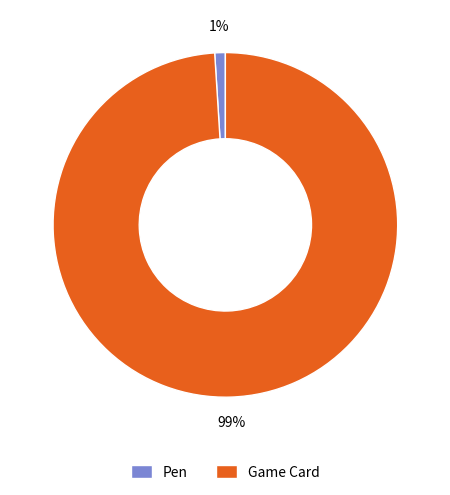

How many segments does this pie chart have?

2